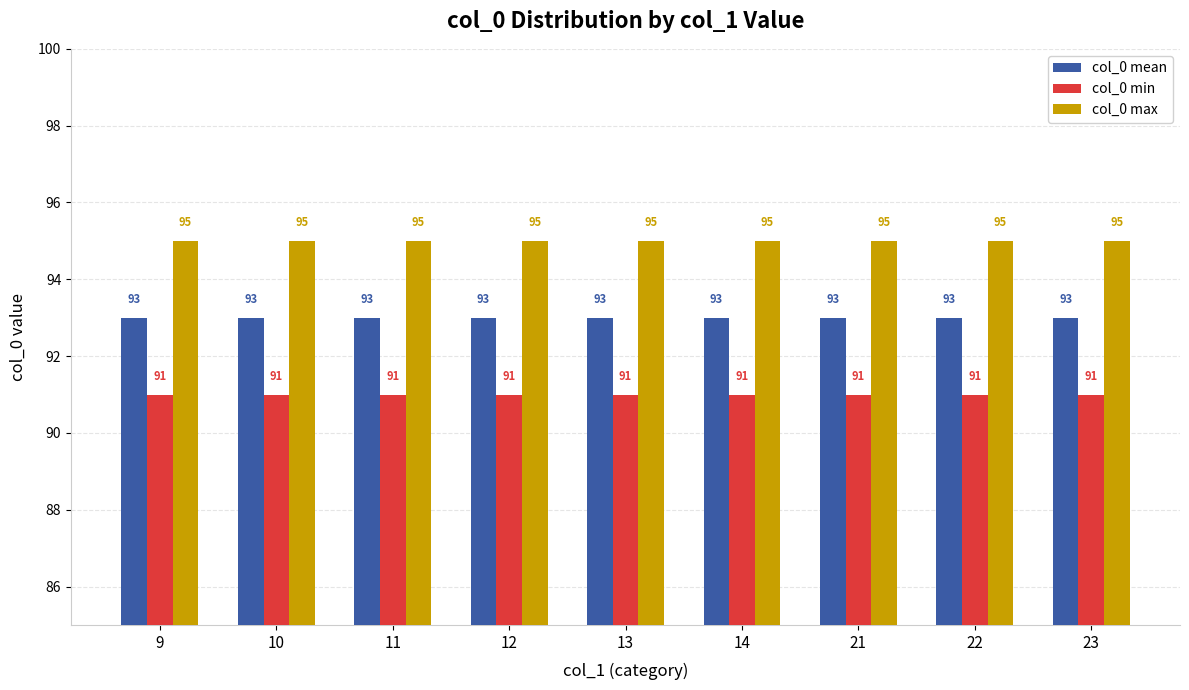

What is the difference between the highest and lowest values at 14?

4